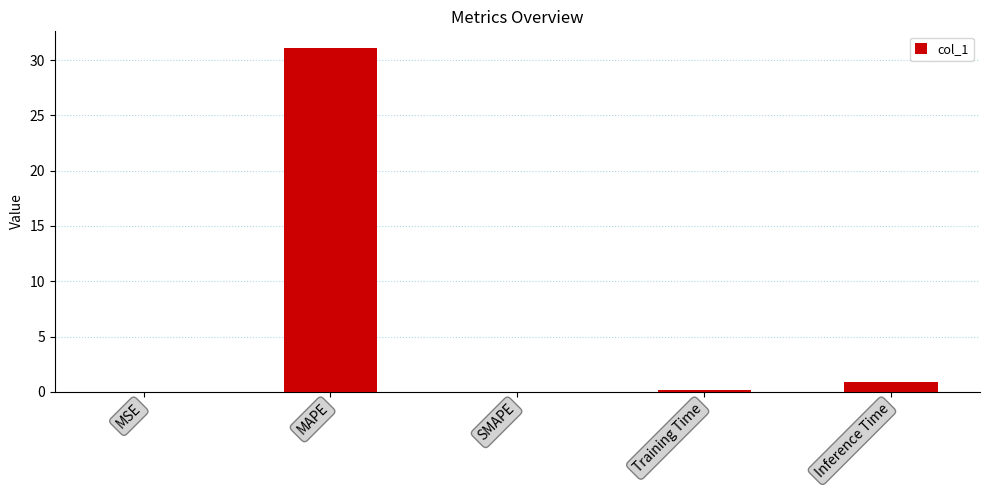

What is the sum of the values at Inference Time and MSE?

0.9